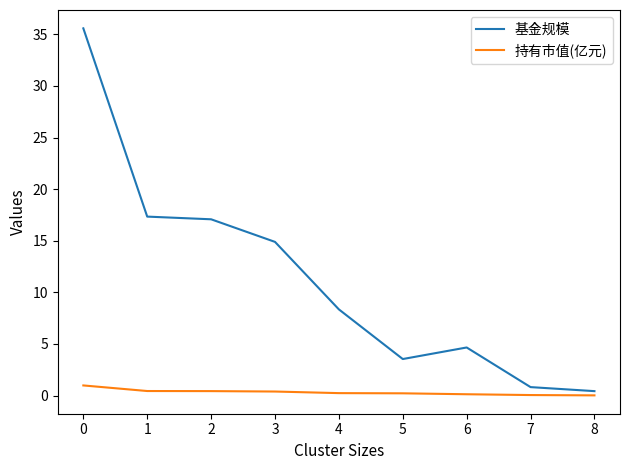

Is the value of 基金规模 at 2 greater than the value of 持有市值(亿元) at 3?

Yes